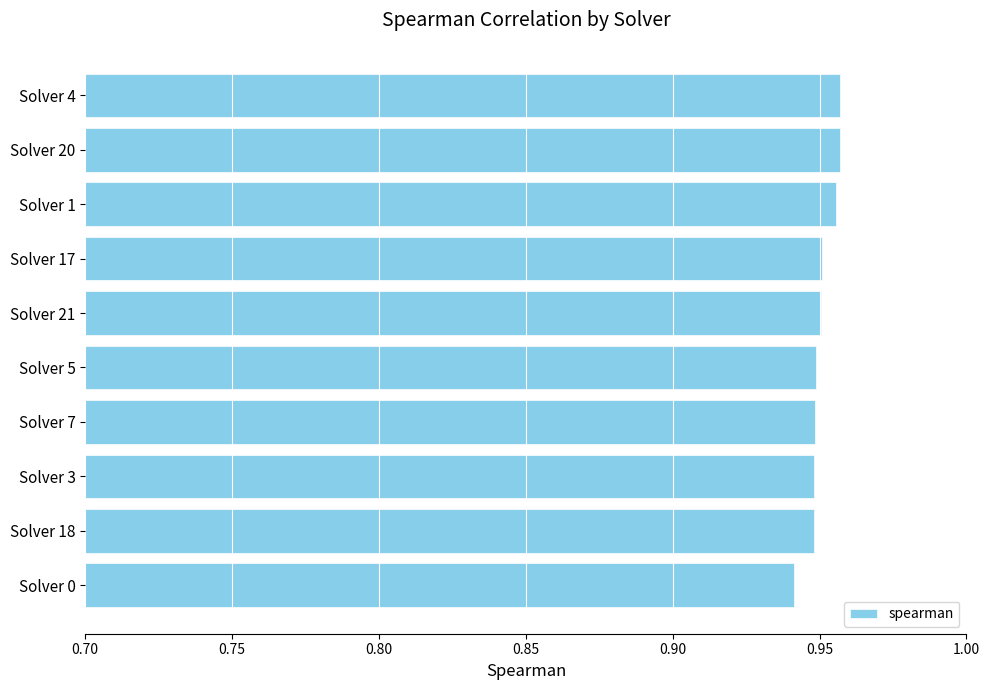

True or false: the data shows 0.5 at Solver 17.

False